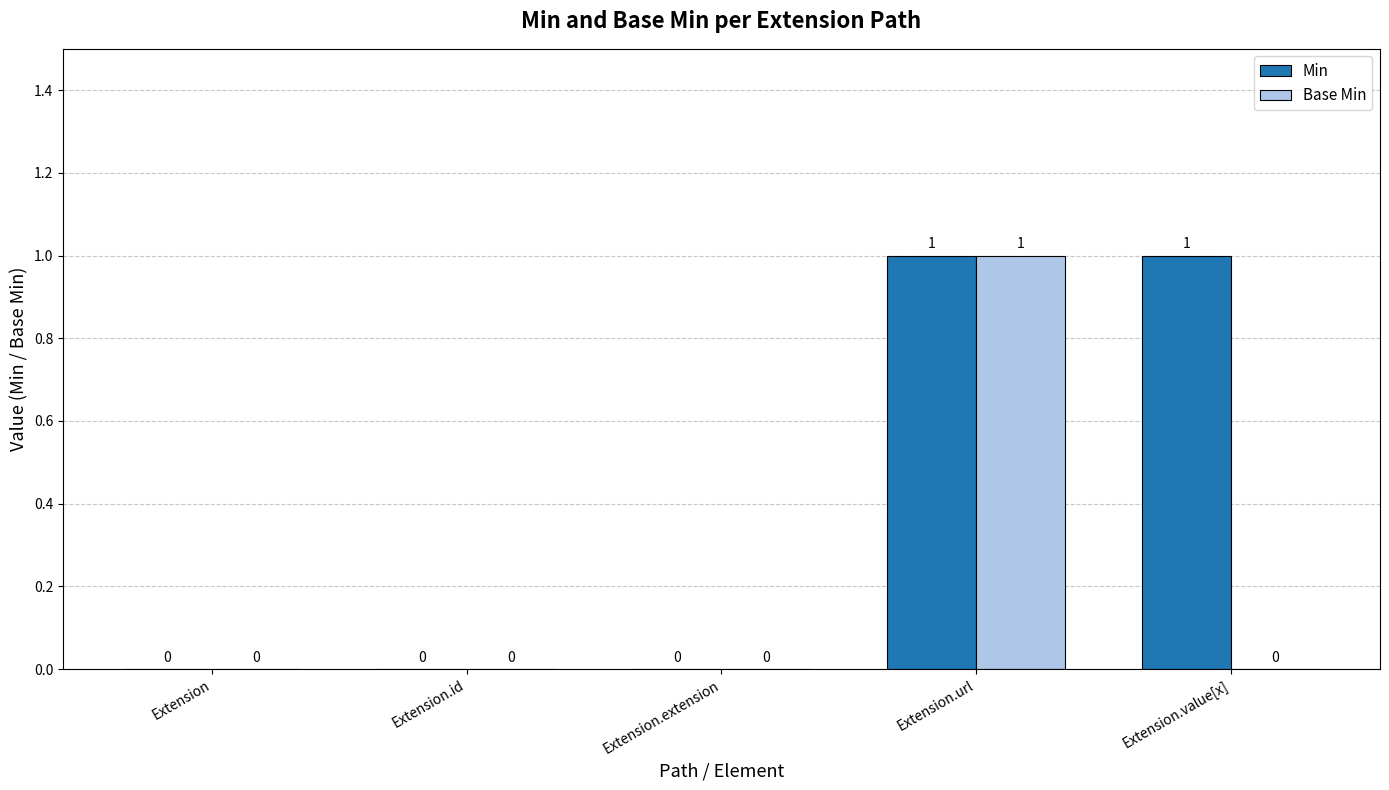

What is the maximum value shown in the chart?

1